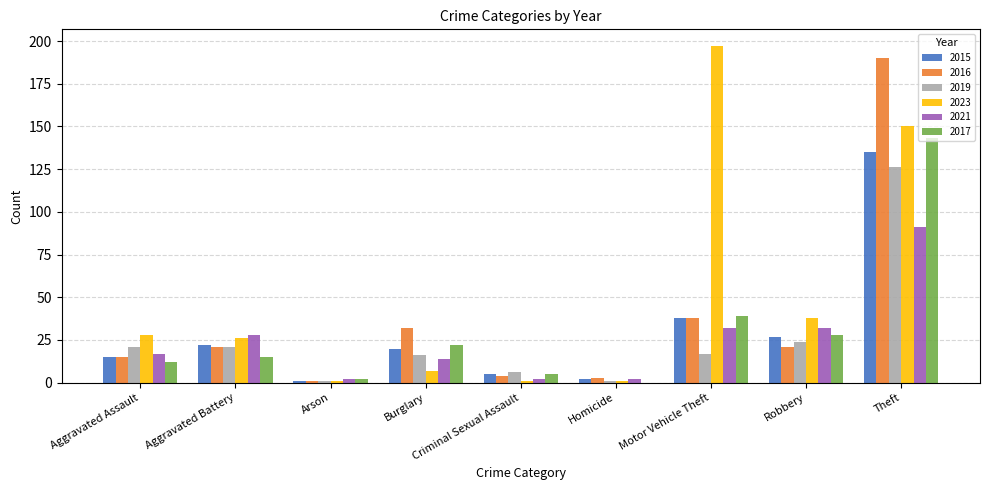

Which series changed the most between Burglary and Criminal Sexual Assault?

2016